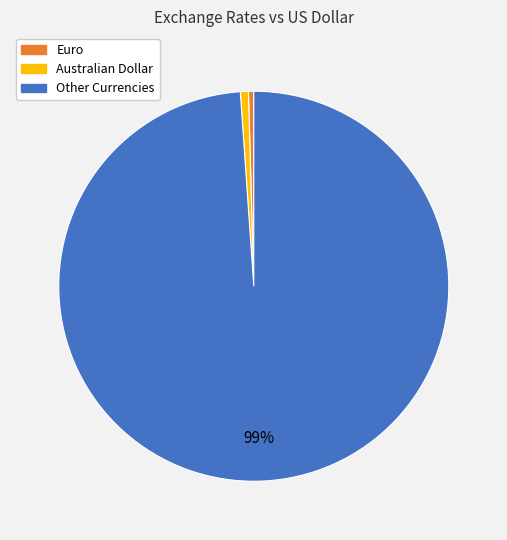

Does any single category account for the majority?

Yes